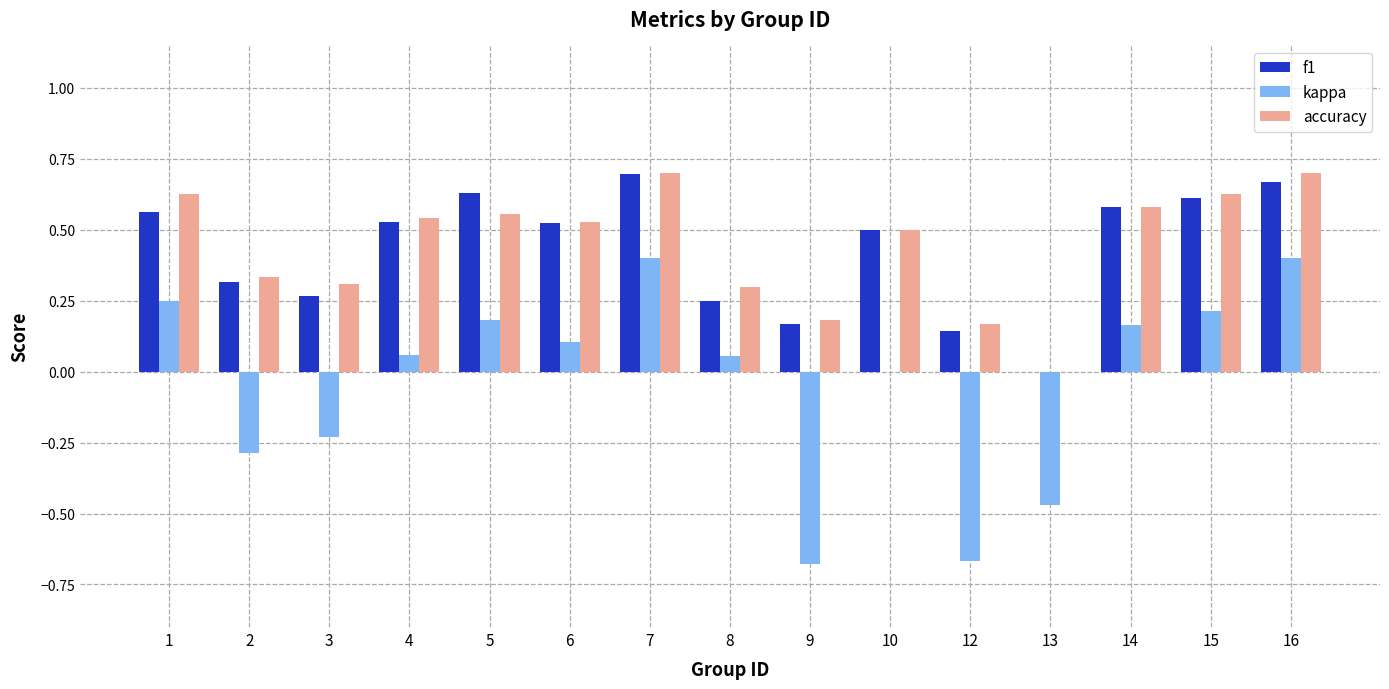

How many data points in f1 are above 0?

14